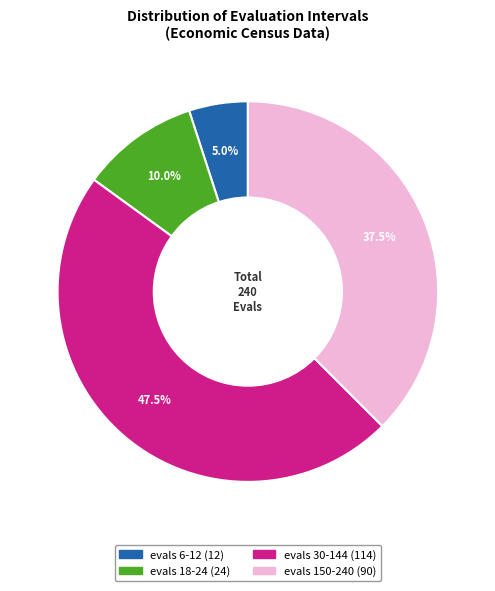

What percentage do evals 18-24 and evals 150-240 together represent?

47.5%